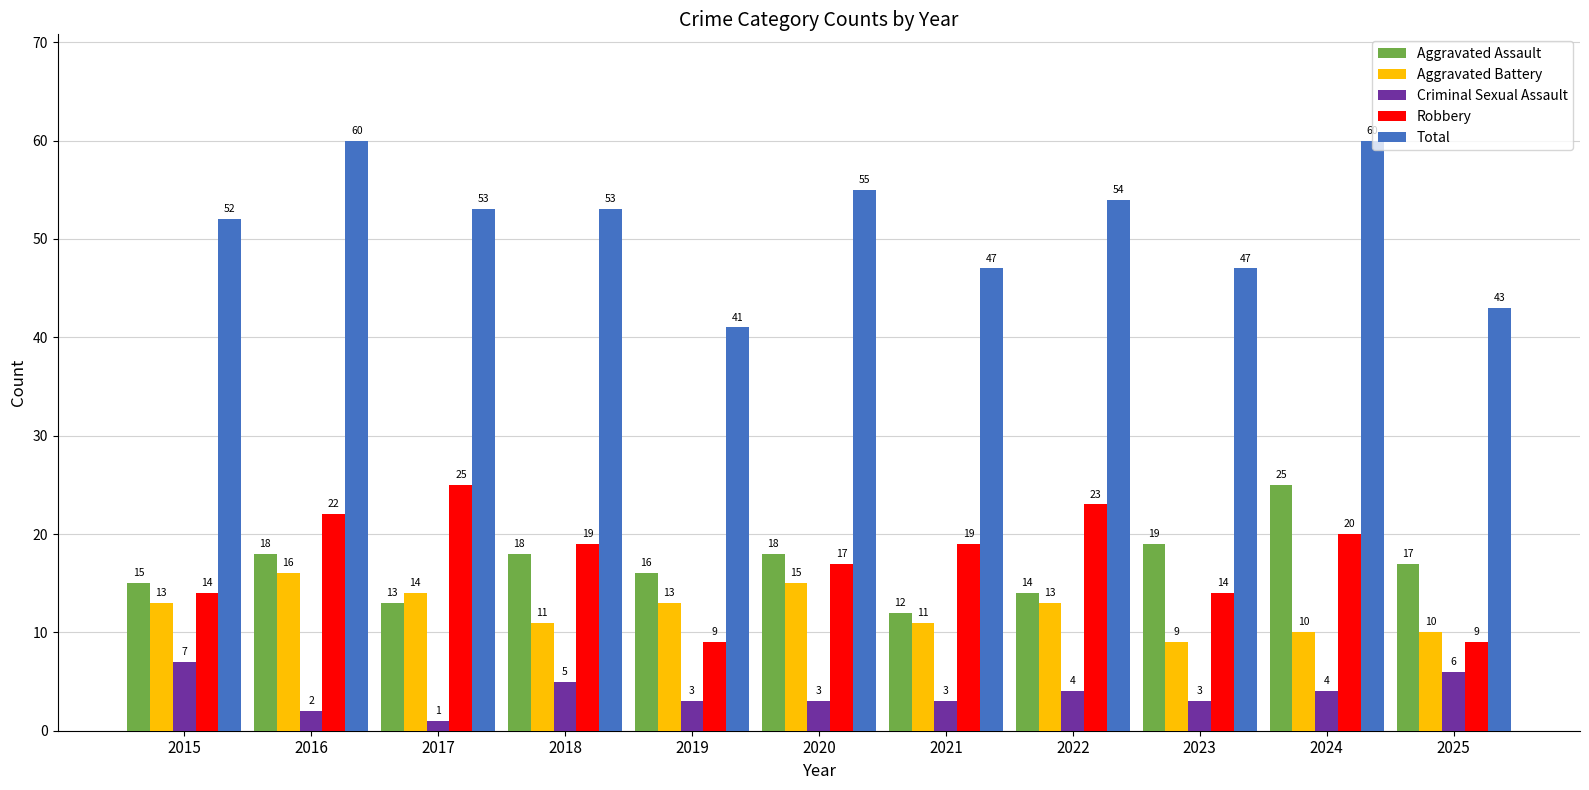

Reading left to right, what are all the values shown in this chart?

Aggravated Assault: 15	18	13	18	16	18	12	14	19	25	17
Aggravated Battery: 13	16	14	11	13	15	11	13	9	10	10
Criminal Sexual Assault: 7	2	1	5	3	3	3	4	3	4	6
Robbery: 14	22	25	19	9	17	19	23	14	20	9
Total: 52	60	53	53	41	55	47	54	47	60	43